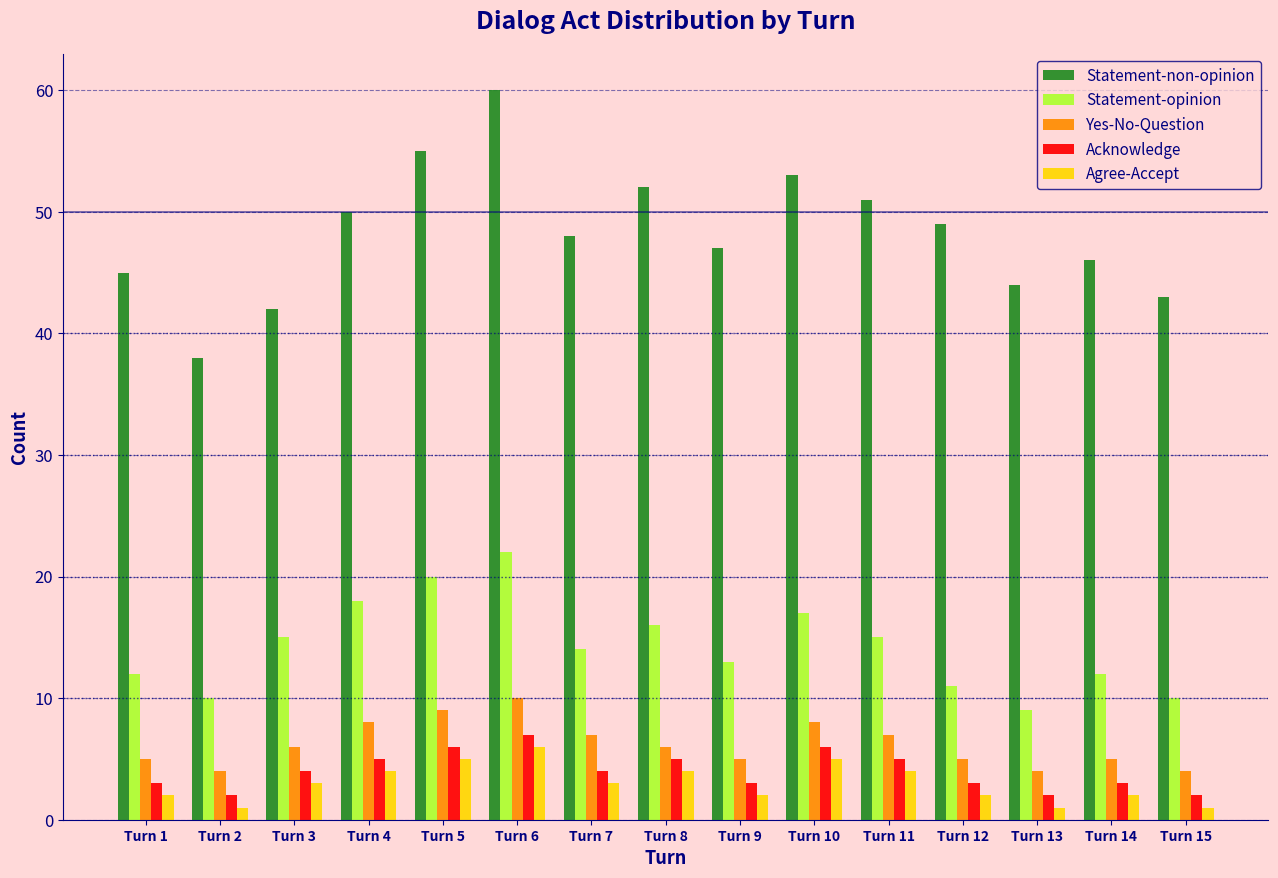

Which series has the largest total across all categories?

Statement-non-opinion